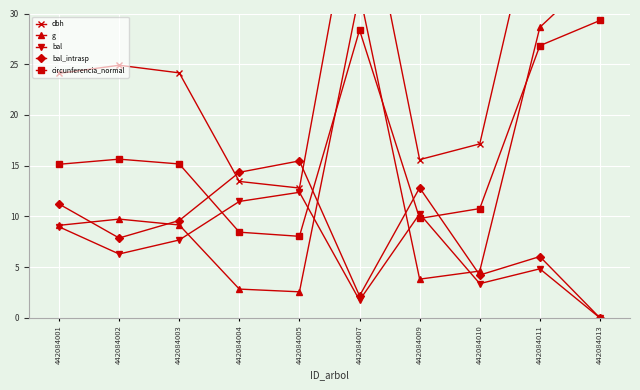

Rank the categories by dbh value from highest to lowest.

442084013, 442084007, 442084011, 442084002, 442084003, 442084001, 442084010, 442084009, 442084004, 442084005